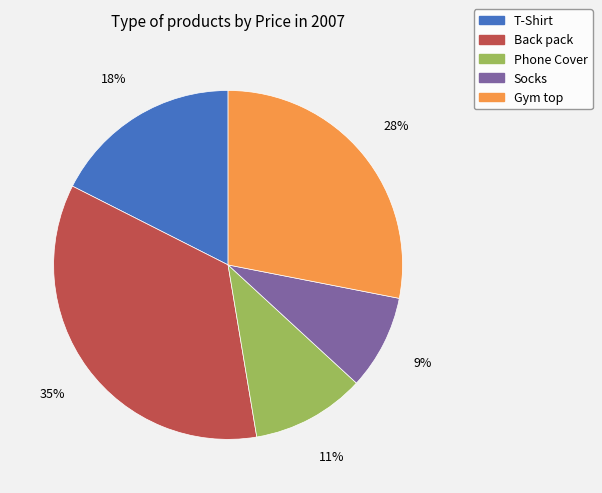

Is there any slice that represents more than half of the pie?

No